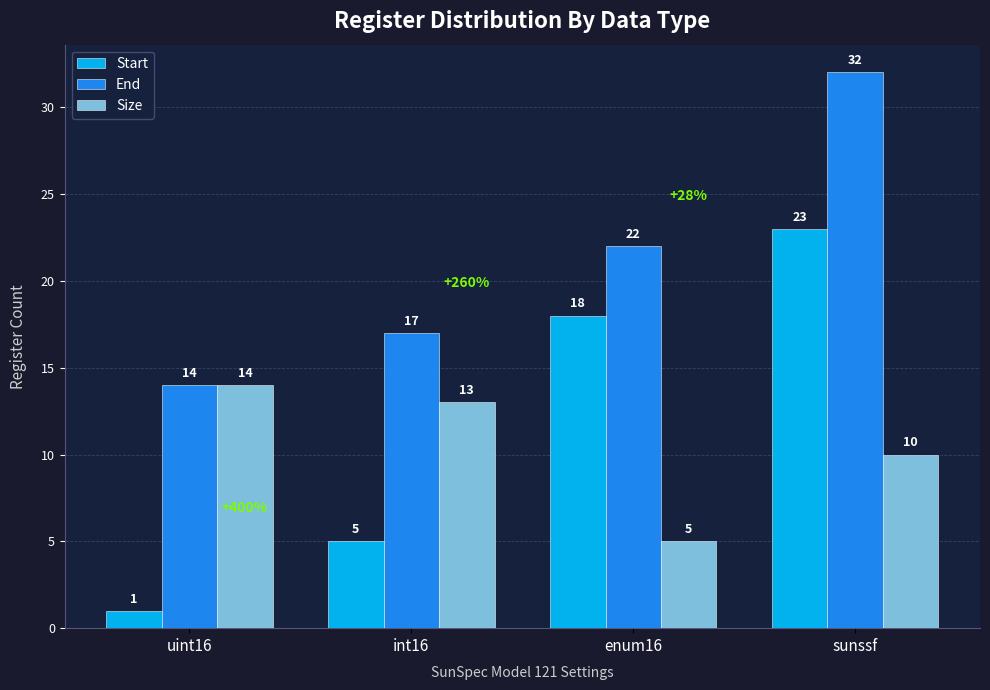

Which series has the largest range (max minus min)?

Start